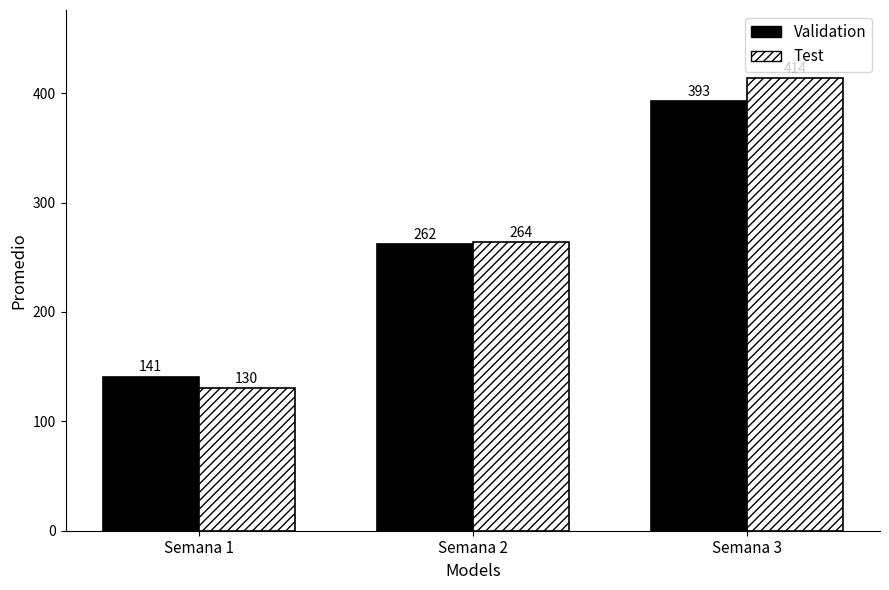

What is the difference between the Validation values at Semana 2 and Semana 1?

121.2